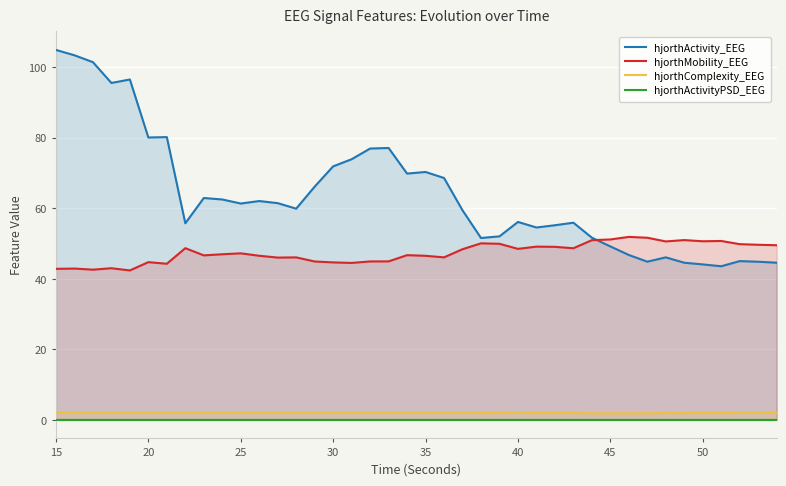

How many lines are shown in the chart?

4